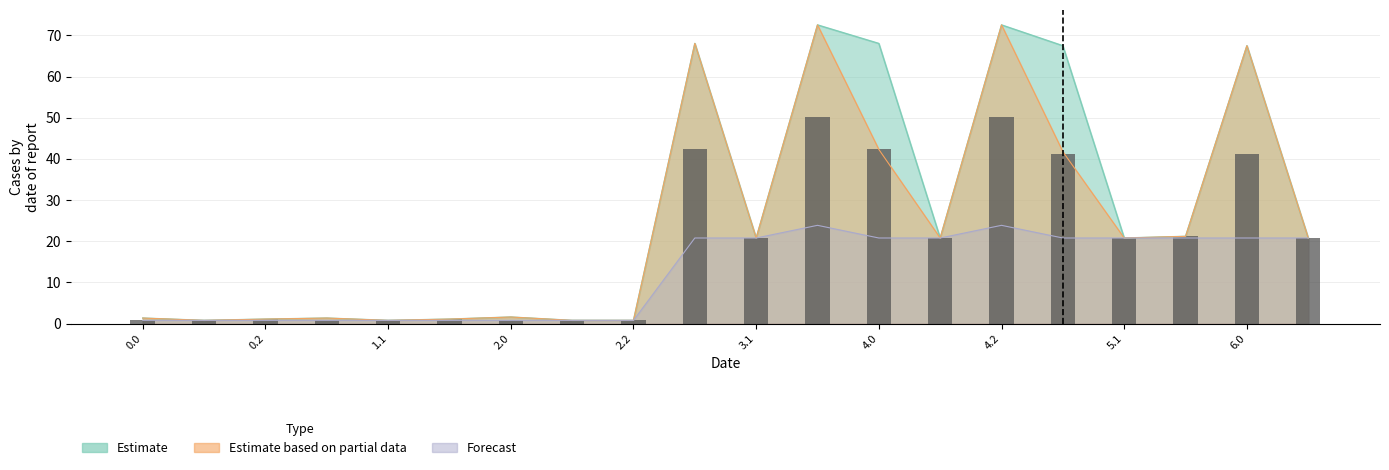

What is the value of the 1st bar from the left?

0.8